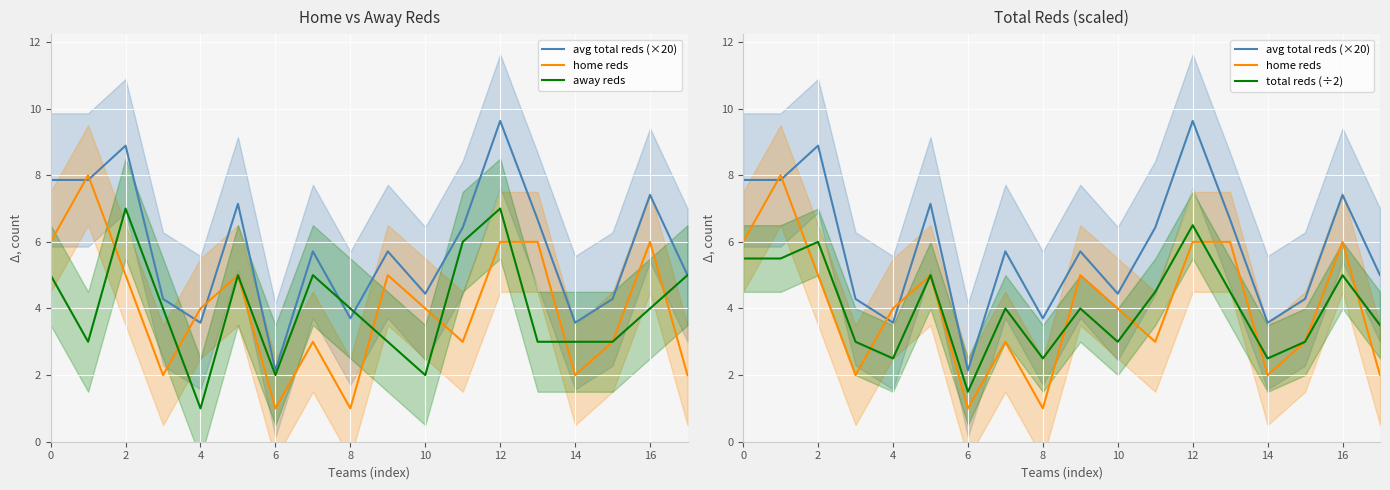

What are all the series names shown in the legend?

avg total reds (×20), home reds, away reds, total reds (÷2)